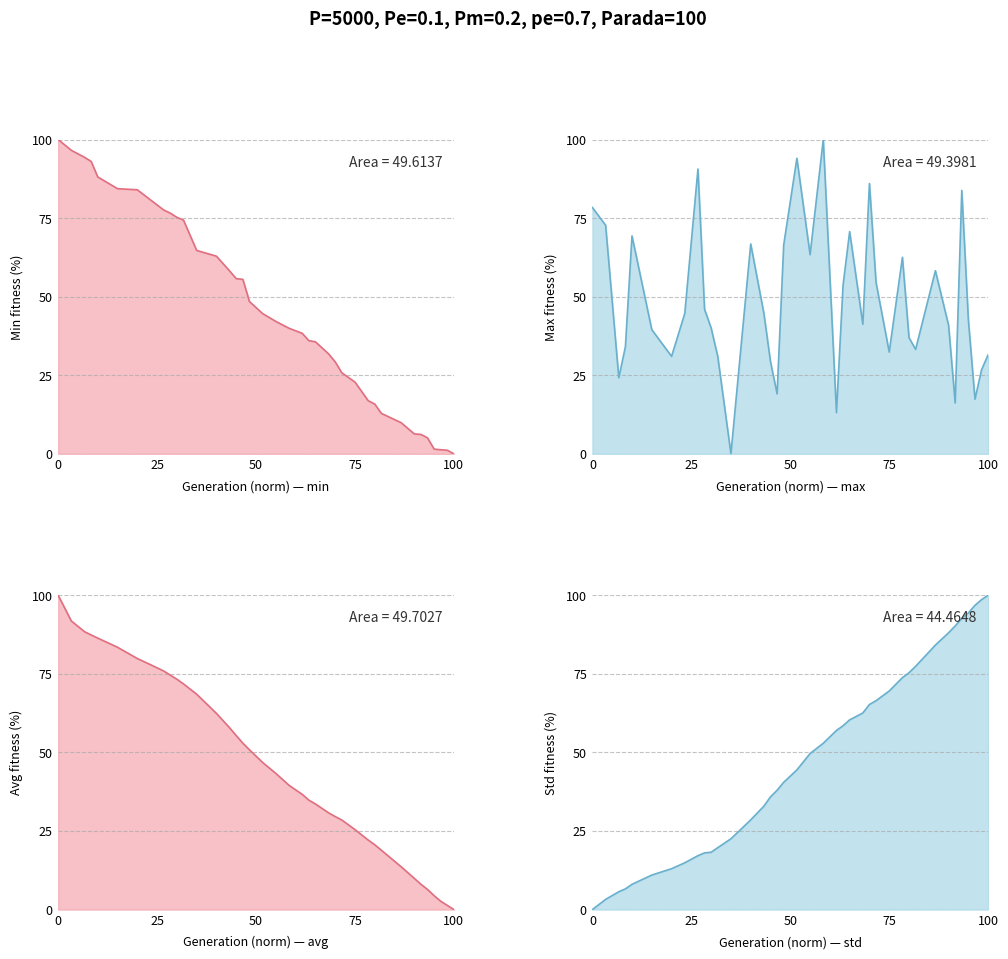

How many times do avg and min cross each other?

1